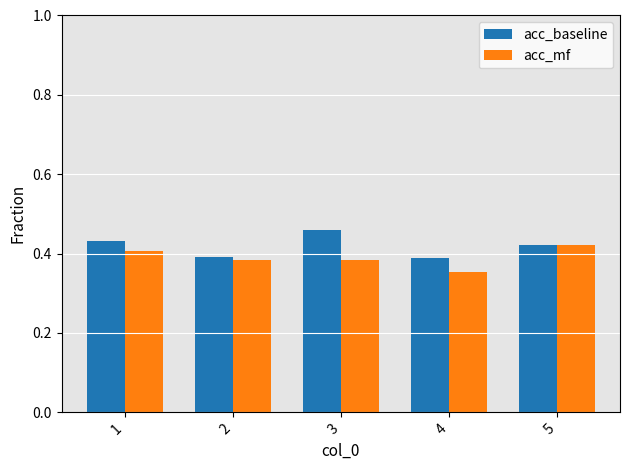

Rank the series by their average value, from highest to lowest.

acc_baseline, acc_mf